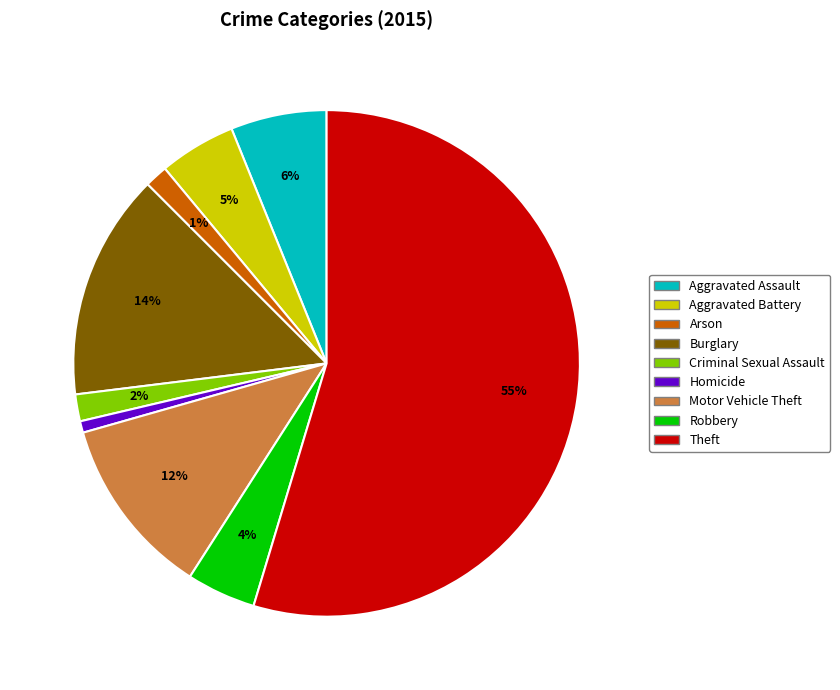

Between Theft and Motor Vehicle Theft, which is larger?

Theft